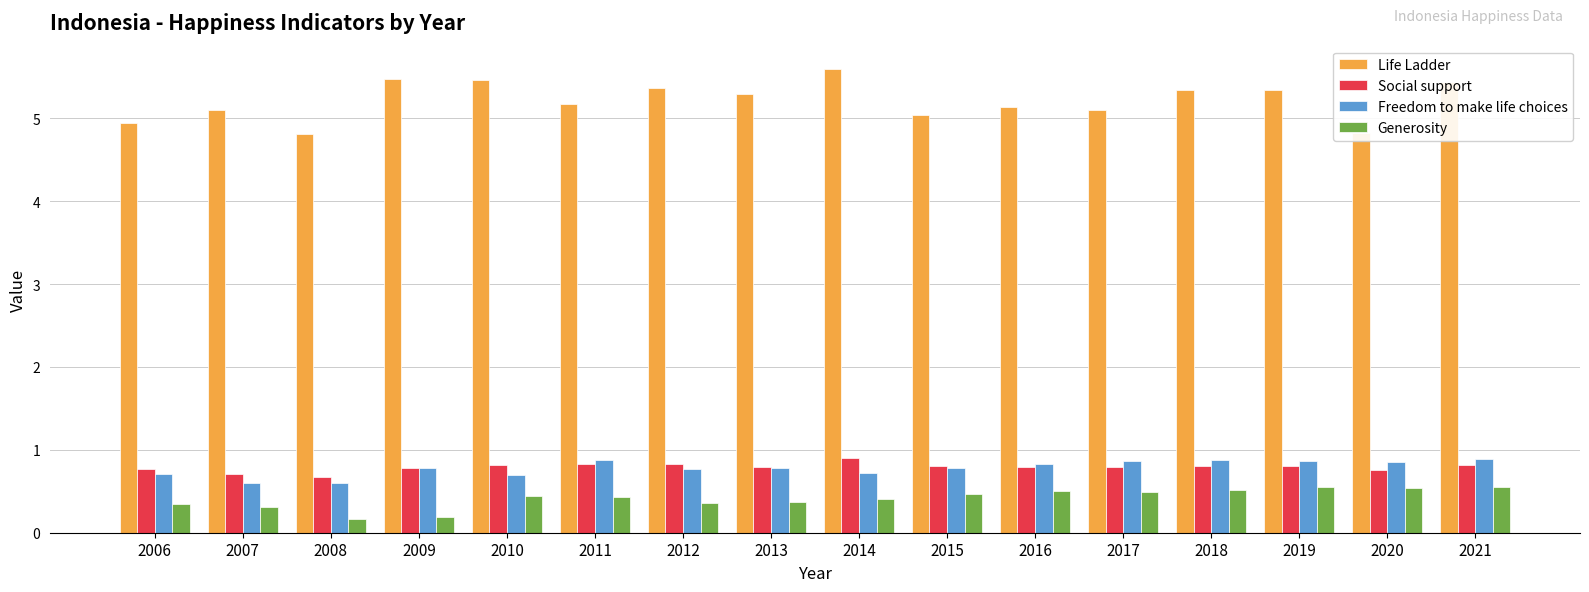

What is the value of the Life Ladder bar at the 9th from the left?

5.6